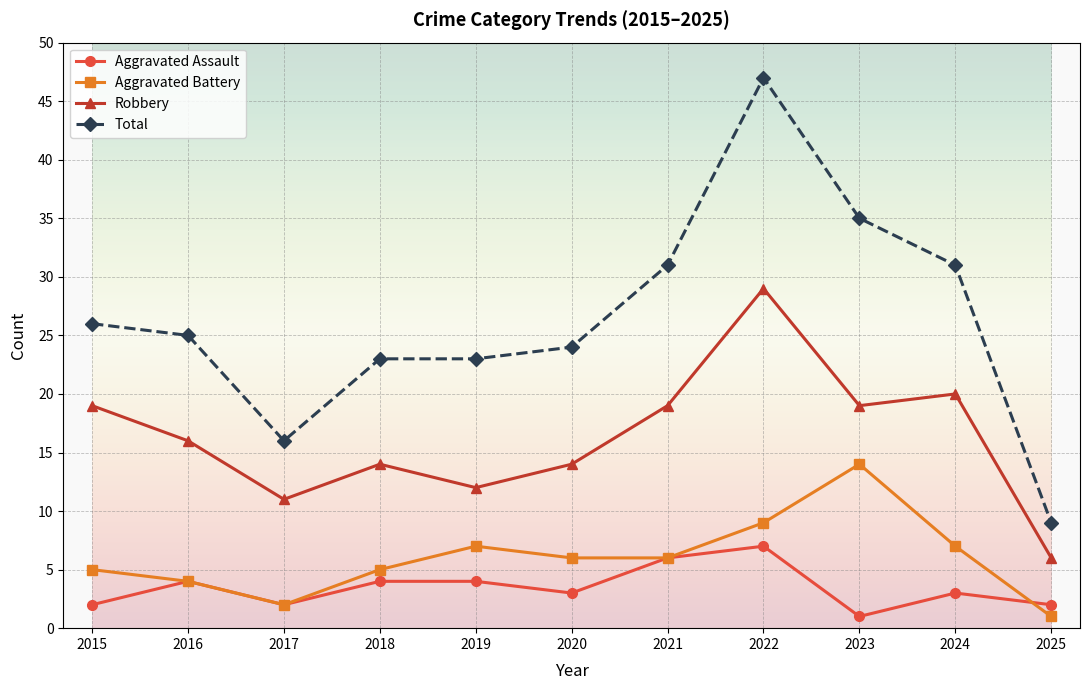

True or false: Total and Robbery intersect in this chart.

False